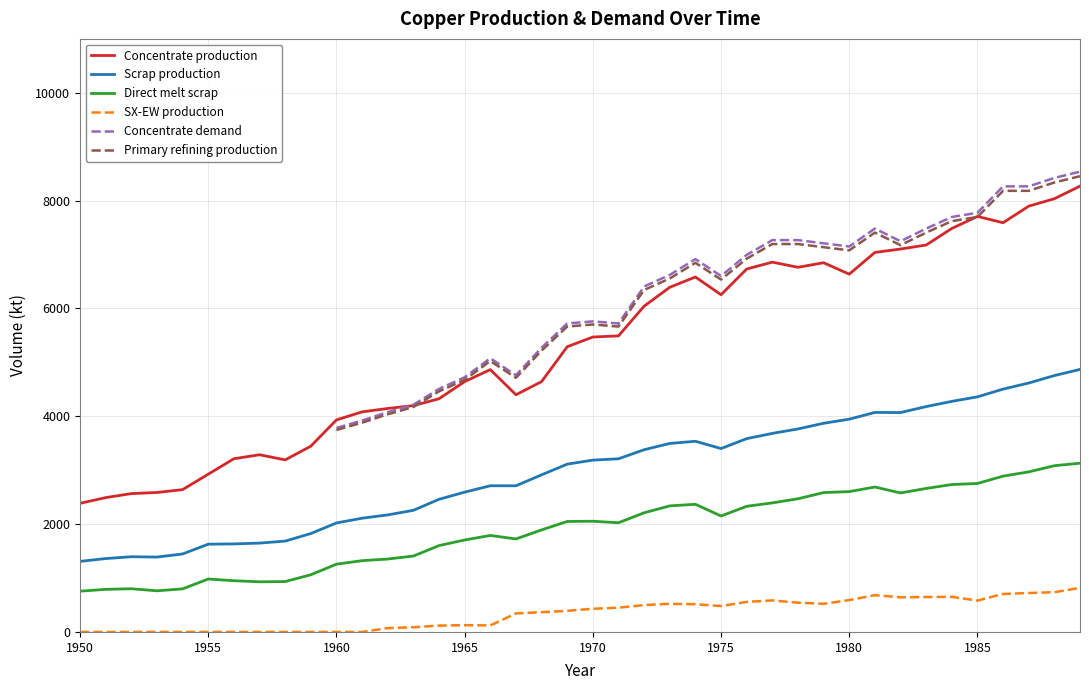

Which series has the largest total across all categories?

Concentrate production